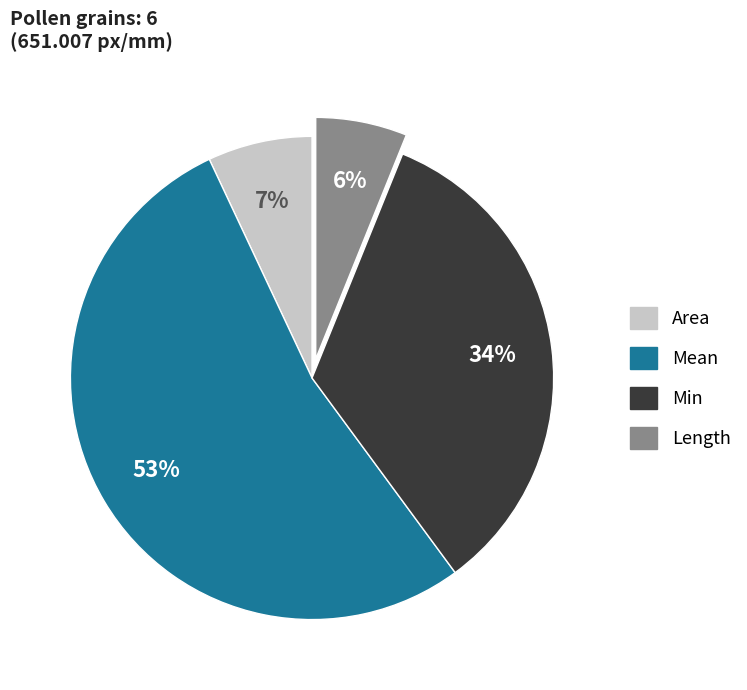

What percentage is the Length slice, to the nearest percent?

6%